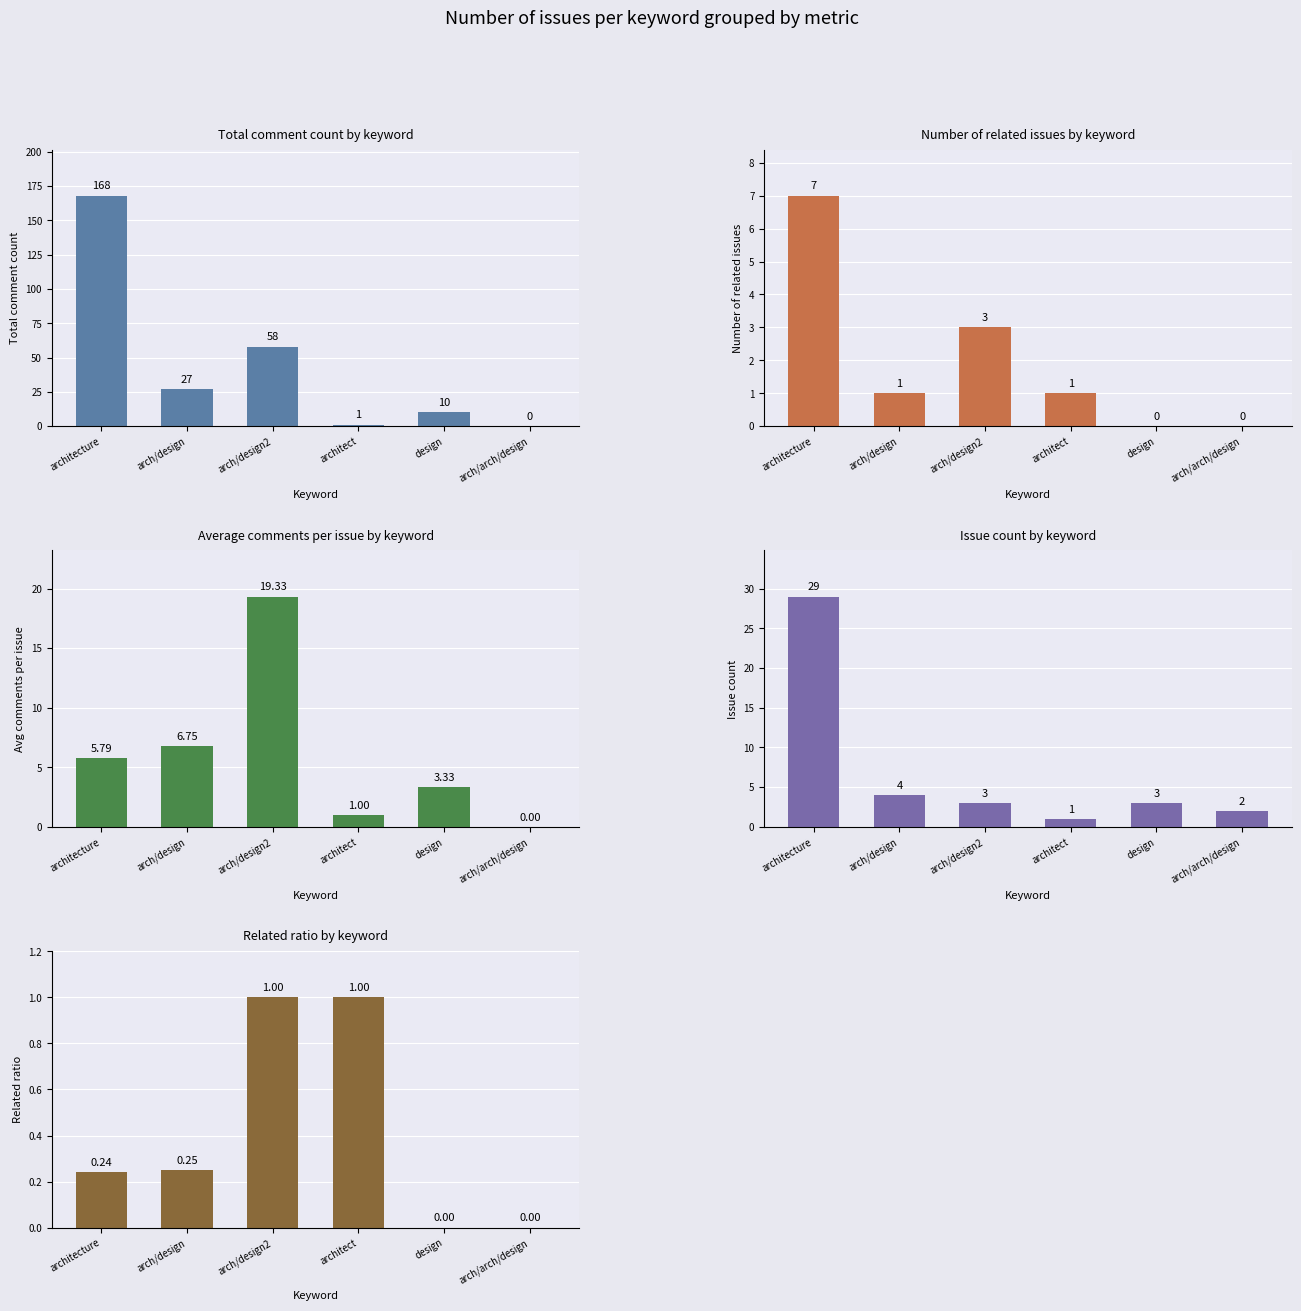

Where does the Number of related issues by keyword series first go above 1?

architecture